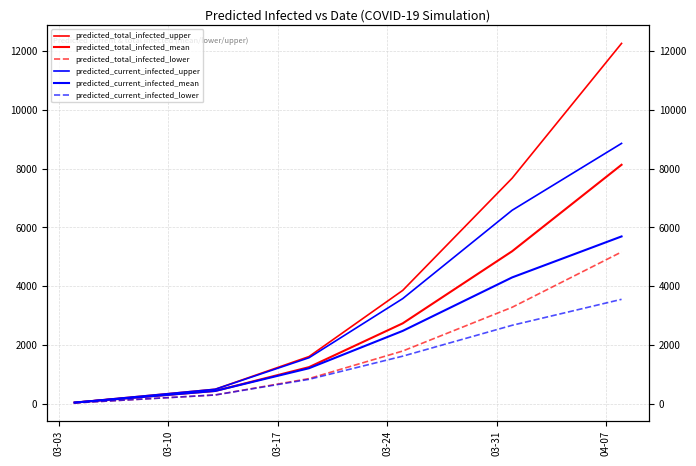

True or false: predicted_total_infected_mean and predicted_current_infected_upper cross at least once.

False